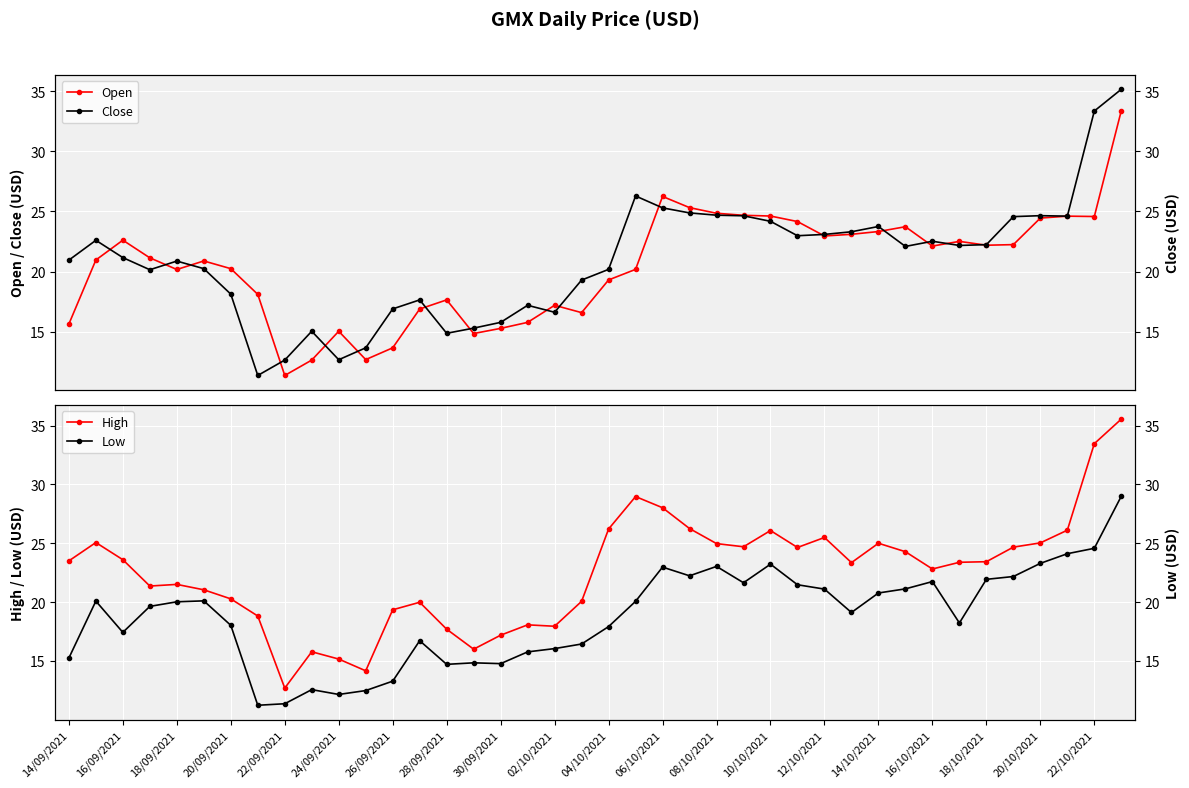

Read the Low value at 39.

29.0